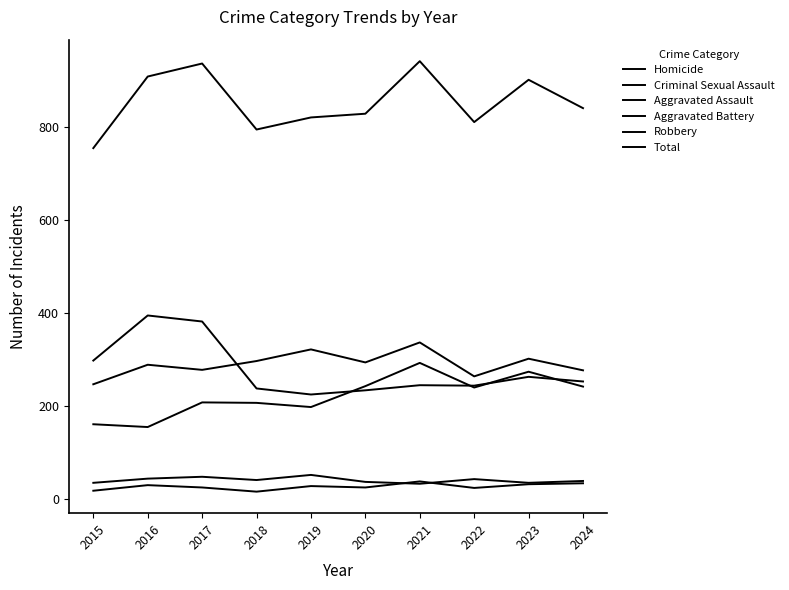

Does the chart have visible grid lines?

No